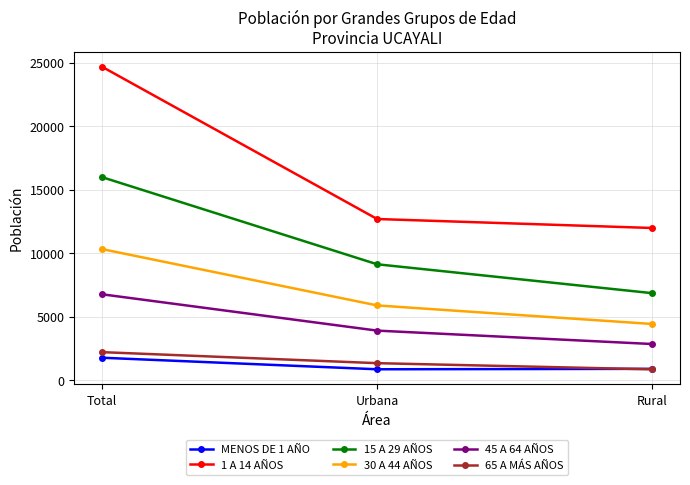

How many lines are shown in the chart?

6